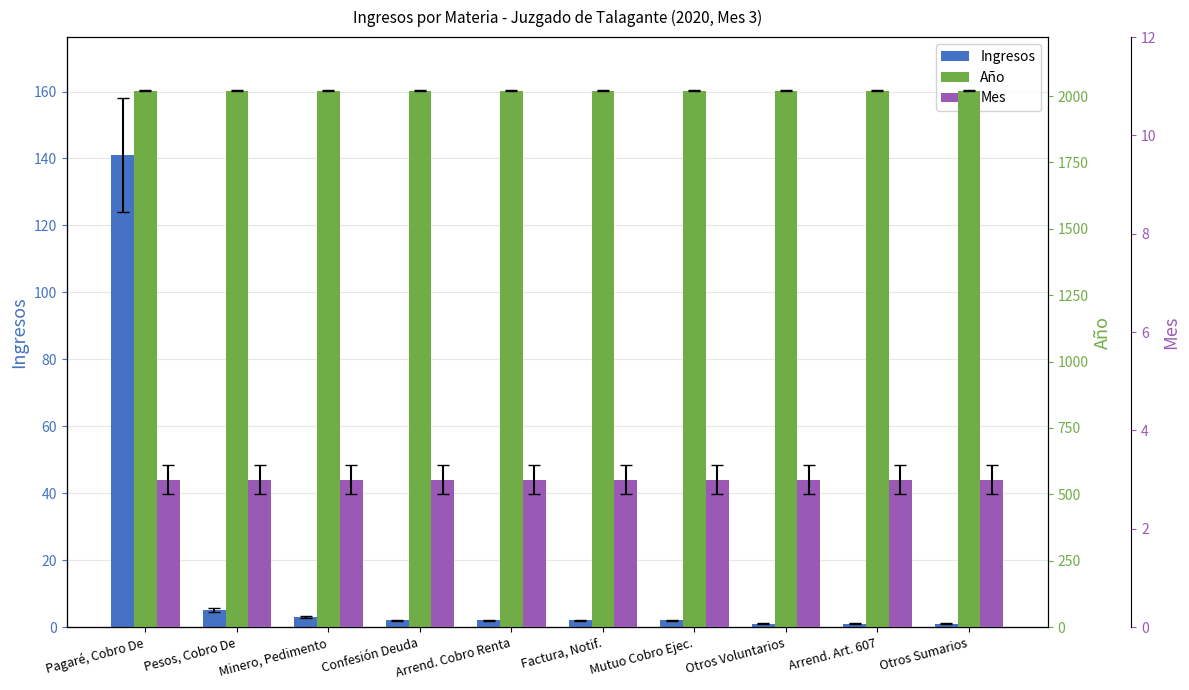

Which series has the largest range (max minus min)?

Ingresos